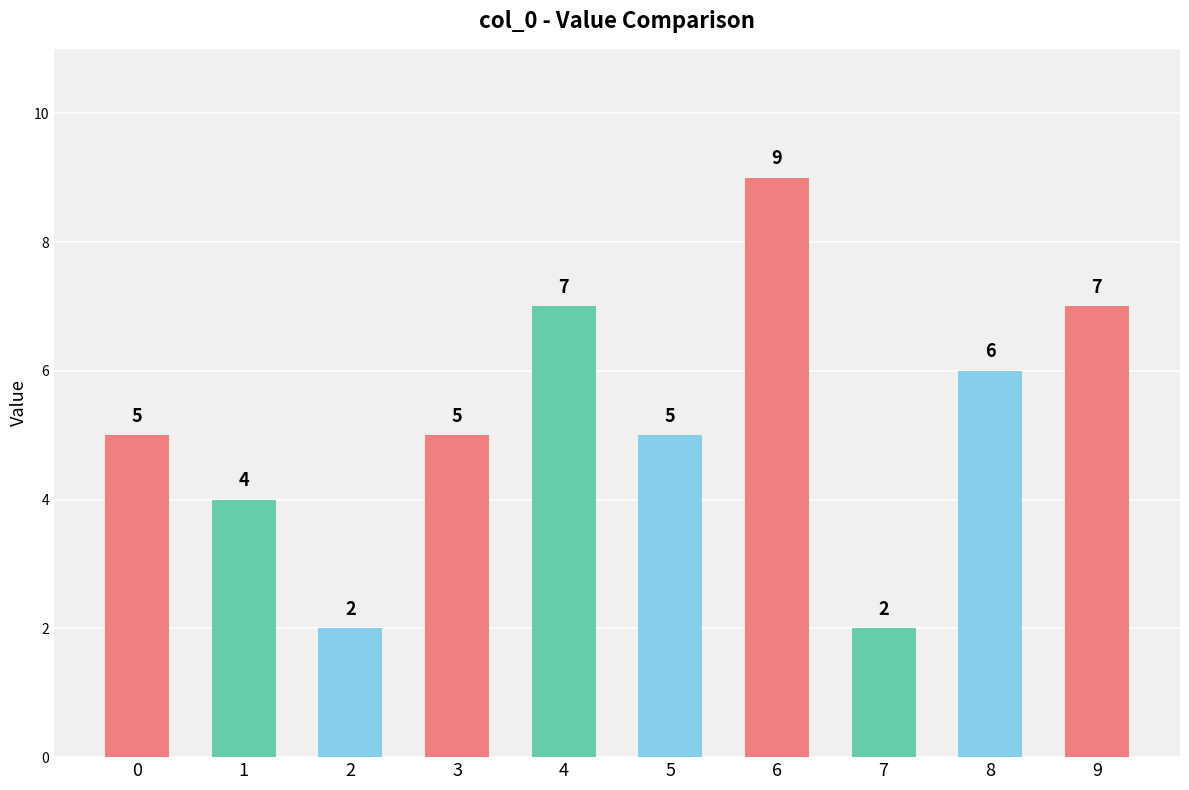

The chart shows a value of 5 at 0. True or false?

True